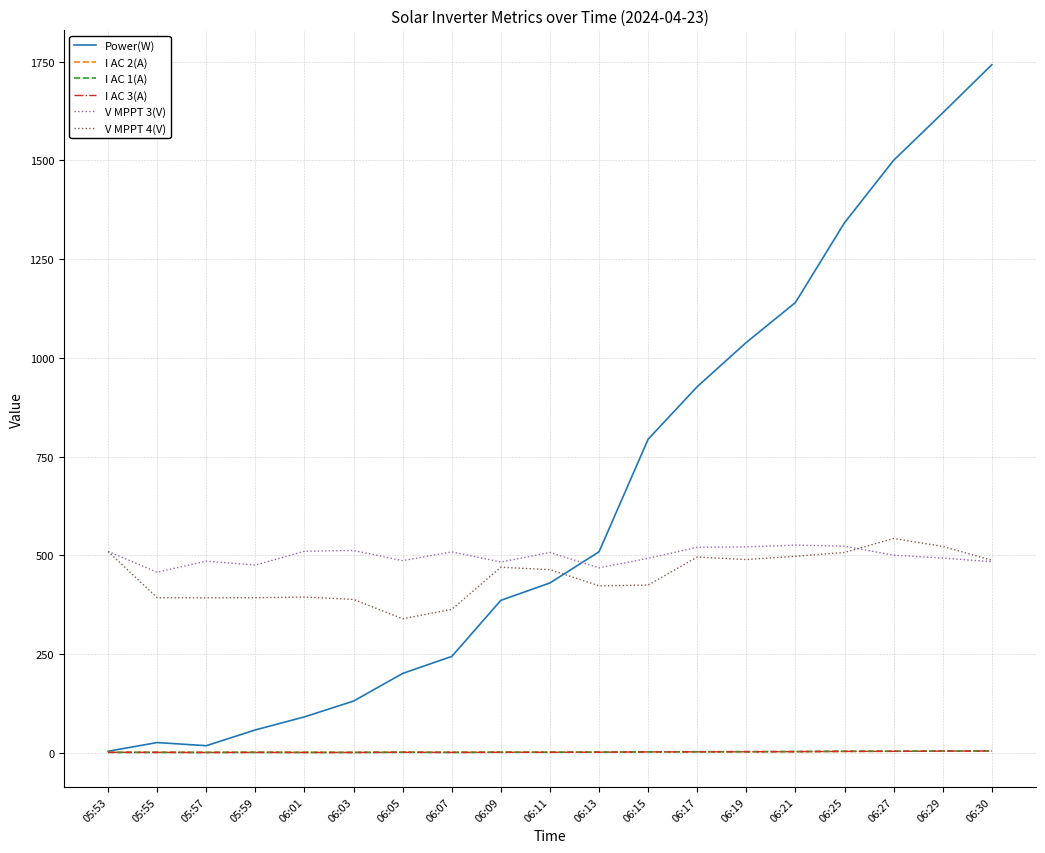

True or false: I AC 3(A) and V MPPT 4(V) intersect in this chart.

False